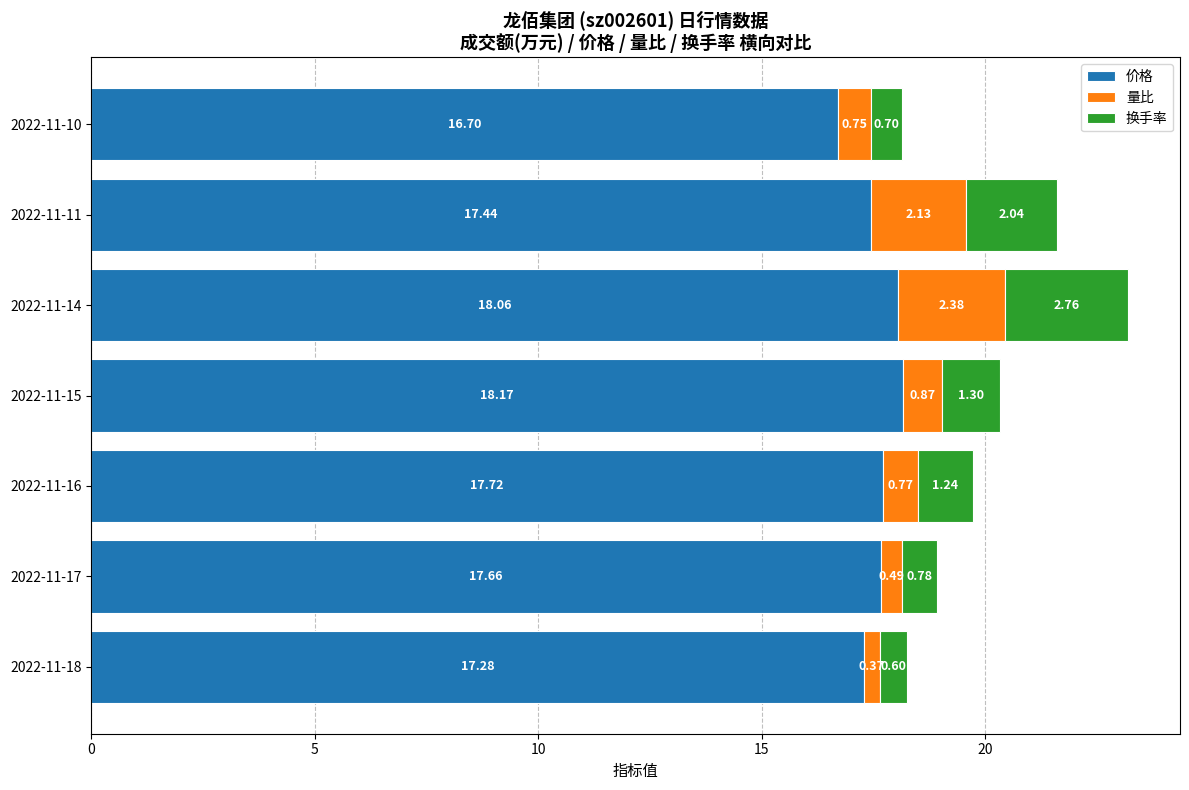

List the labels in order of 价格 value, smallest first.

2022-11-10, 2022-11-18, 2022-11-11, 2022-11-17, 2022-11-16, 2022-11-14, 2022-11-15